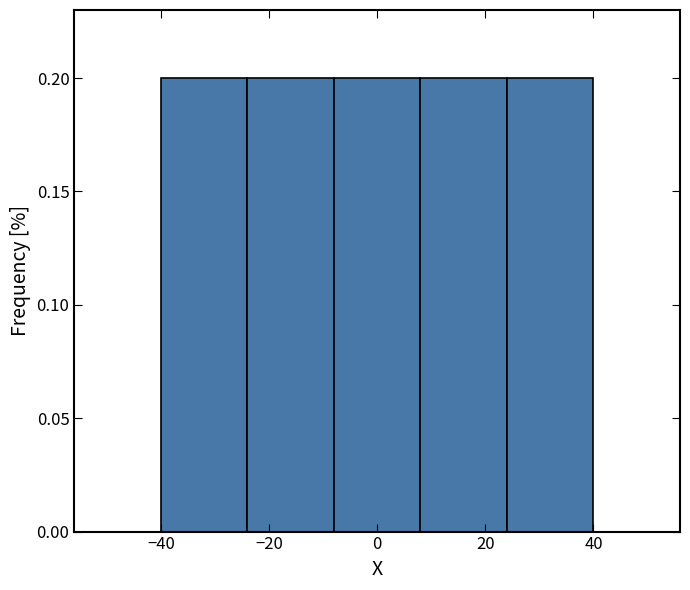

Reading left to right, transcribe this chart: for each bar, give the range it covers on the x-axis and its height. The values are not printed on the chart, so give them approximately, as read against the axis.

-40 to -24: 0.2
-24 to -8: 0.2
-8 to 8: 0.2
8 to 24: 0.2
24 to 40: 0.2